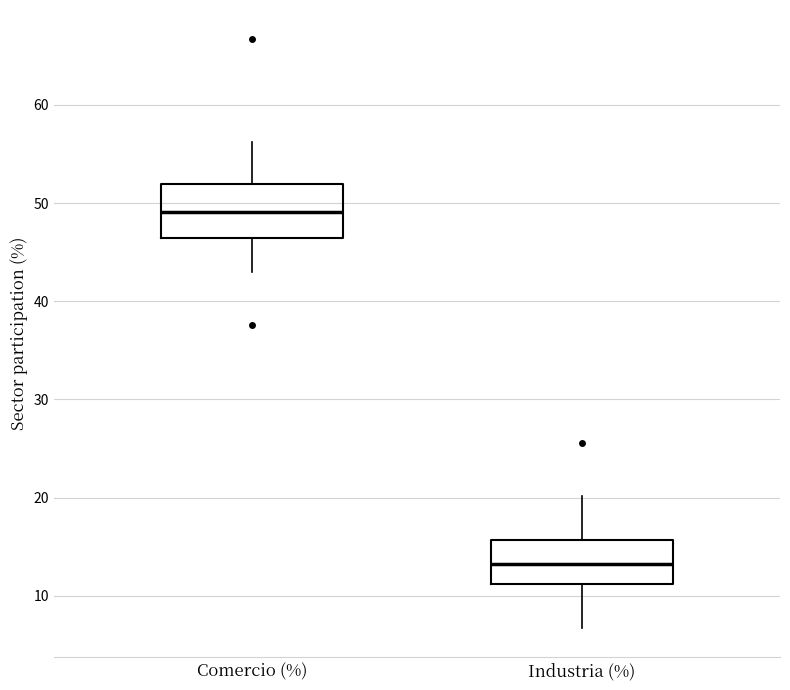

Which box has the lowest median line?

Industria (%)